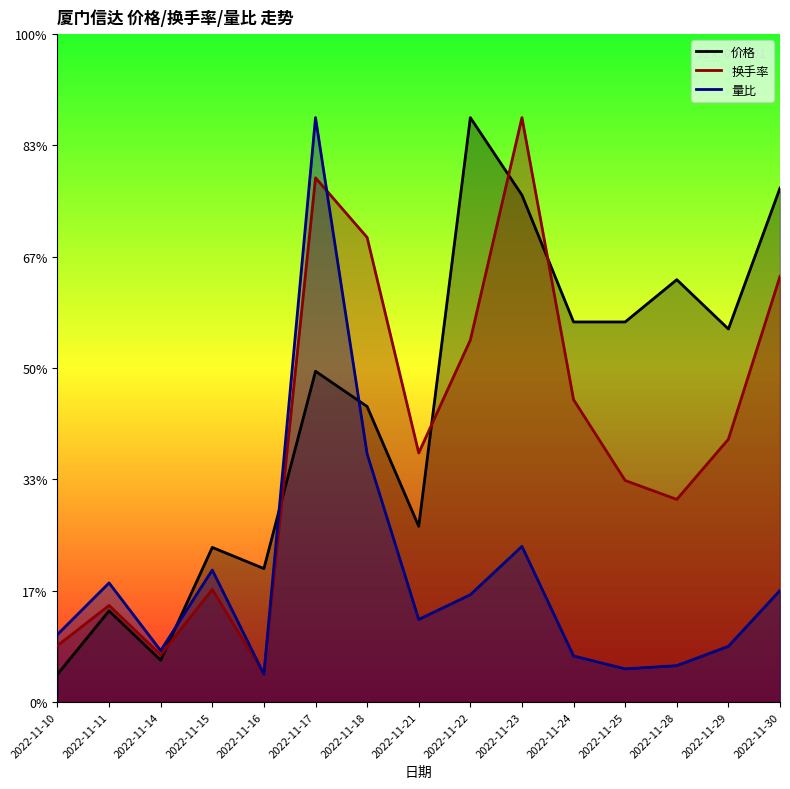

At which category does 量比 reach its first local peak?

2022-11-11